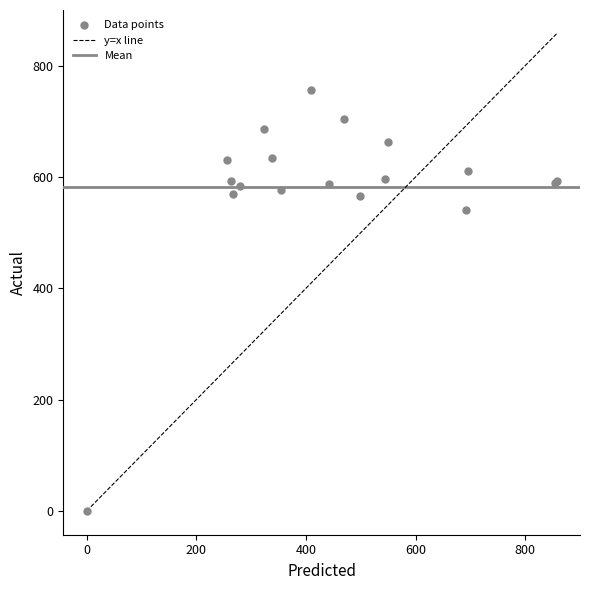

What Y value in the scatter plot is closest to 378?

540.0